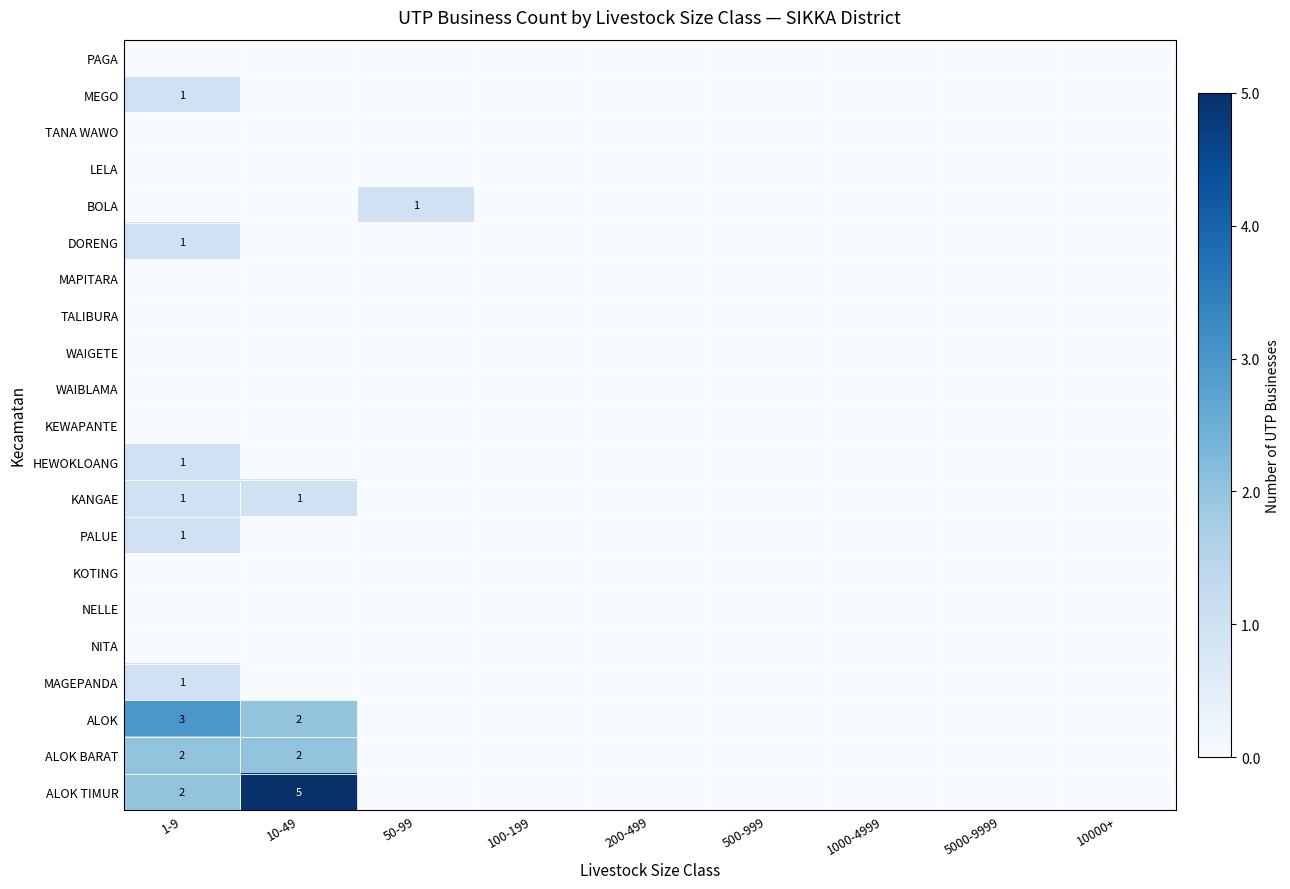

Is the value of TANA WAWO at 1-9 greater than the value of WAIGETE at 5000-9999?

No